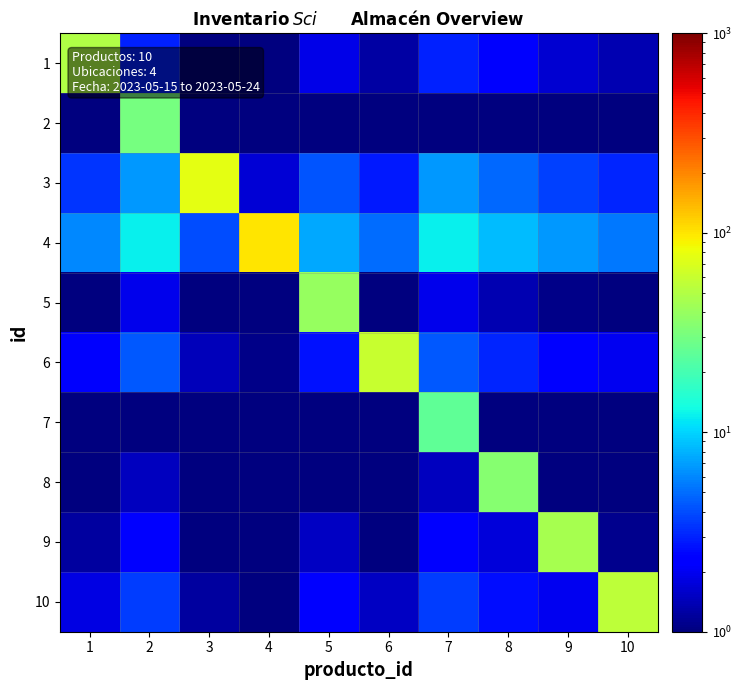

Reading left to right, what are all the values shown in this chart?

1: 1=50.0	2=3.0	3=1.0	4=1.0	5=1.9	6=1.2	7=3.0	8=2.1	9=1.7	10=1.4
2: 1=1.0	2=30.0	3=1.0	4=1.0	5=1.0	6=1.0	7=1.0	8=1.0	9=1.0	10=1.0
3: 1=3.4	2=6.8	3=75.0	4=1.7	5=4.2	6=2.8	7=6.8	8=4.8	9=3.8	10=3.1
4: 1=6.0	2=12.0	3=4.0	4=100.0	5=7.5	6=5.0	7=12.0	8=8.6	9=6.7	10=5.5
5: 1=1.0	2=1.9	3=1.0	4=1.0	5=40.0	6=1.0	7=1.9	8=1.4	9=1.1	10=1.0
6: 1=2.2	2=4.3	3=1.4	4=1.1	5=2.7	6=60.0	7=4.3	8=3.1	9=2.4	10=2.0
7: 1=1.0	2=1.0	3=1.0	4=1.0	5=1.0	6=1.0	7=25.0	8=1.0	9=1.0	10=1.0
8: 1=1.0	2=1.5	3=1.0	4=1.0	5=1.0	6=1.0	7=1.5	8=35.0	9=1.0	10=1.0
9: 1=1.2	2=2.4	3=1.0	4=1.0	5=1.5	6=1.0	7=2.4	8=1.7	9=45.0	10=1.1
10: 1=1.8	2=3.6	3=1.2	4=1.0	5=2.3	6=1.5	7=3.6	8=2.6	9=2.0	10=55.0